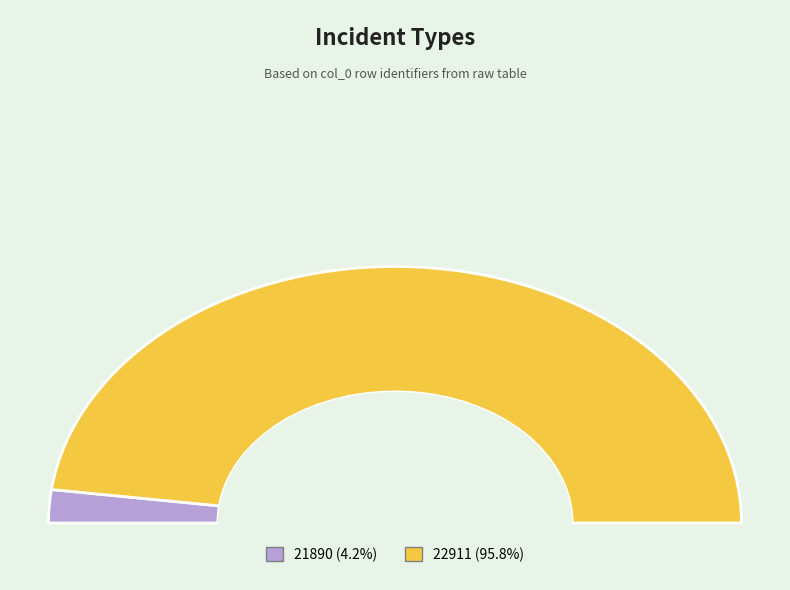

What is the total percentage of 21890 and 22911?

100.0%